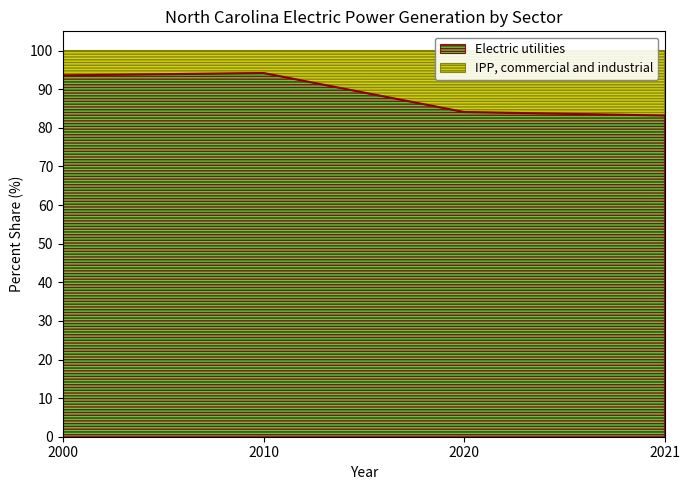

What is the value of the 4th point from the left?

83.2